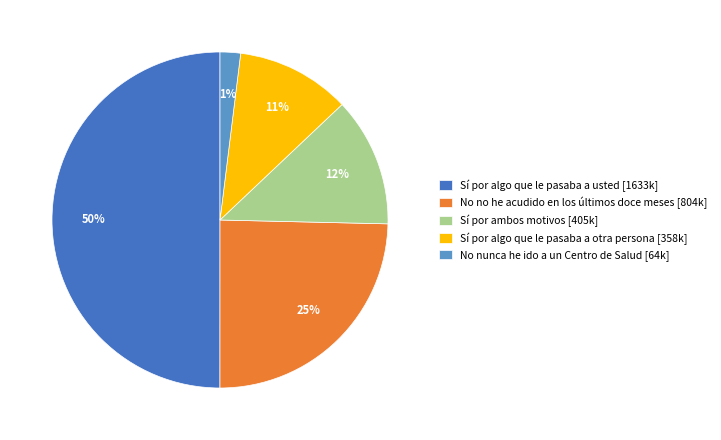

The Sí por algo que le pasaba a otra persona slice represents 19% of the pie. True or false?

False